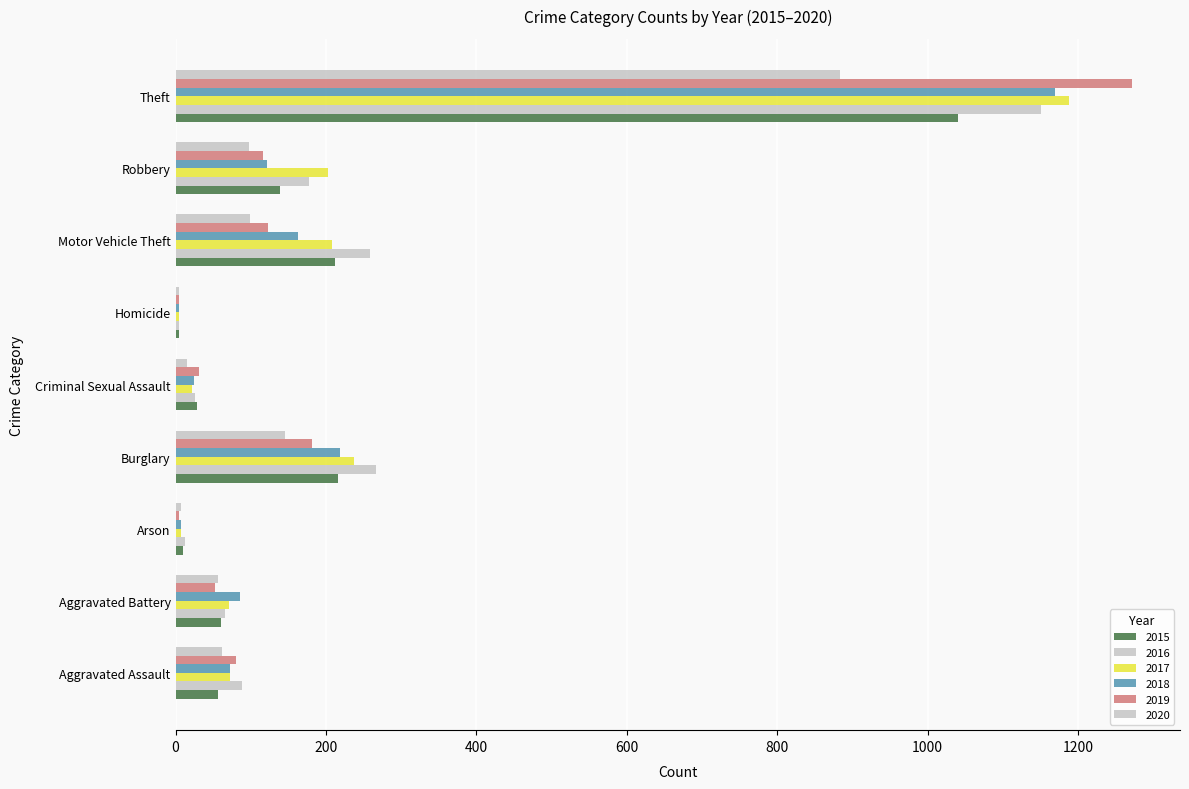

The 2017 series shows 4 at Arson. True or false?

False